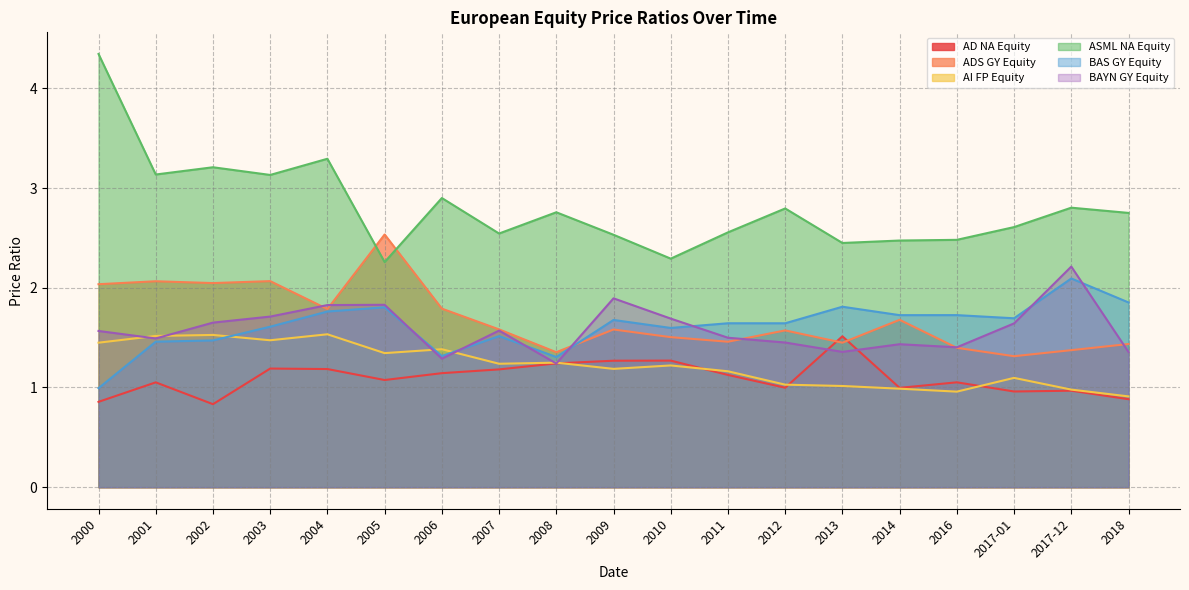

Does the chart display data point markers on the line(s)?

No